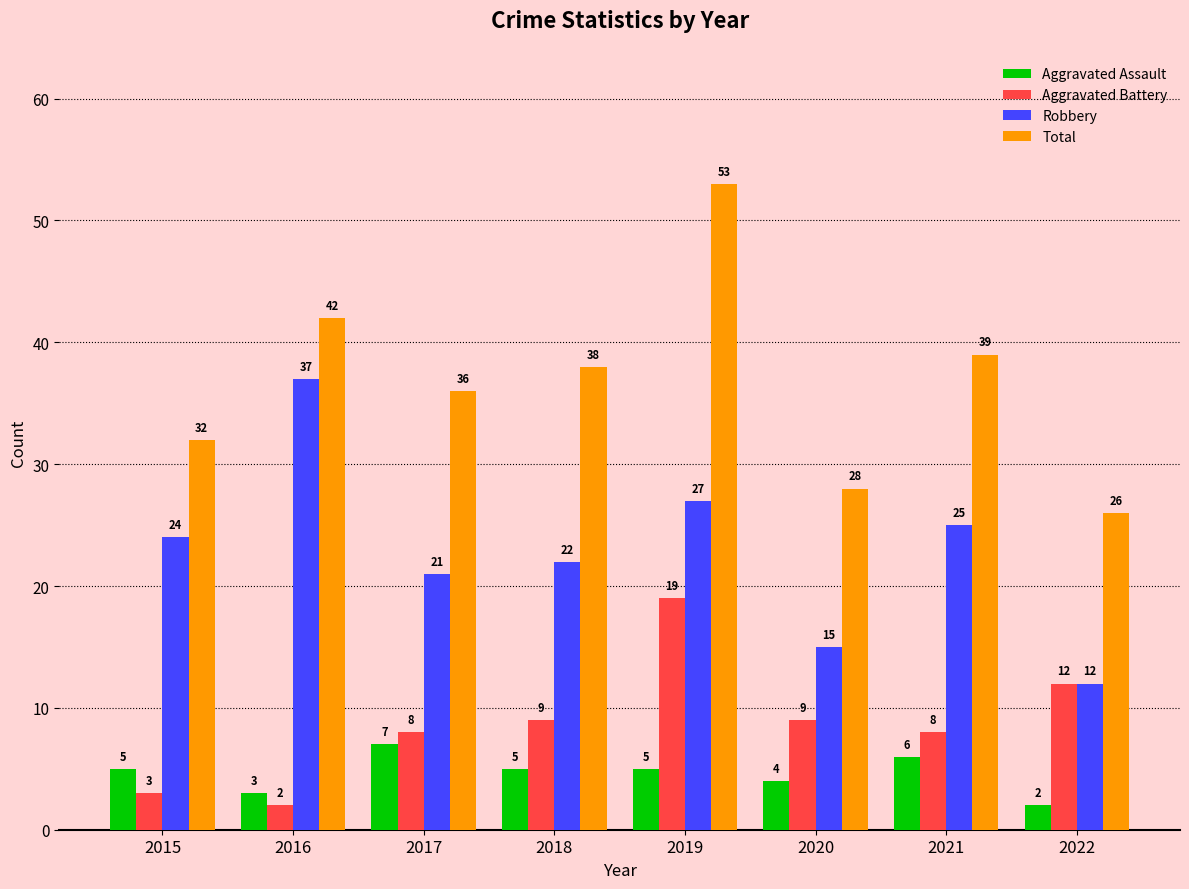

Which category has the lowest value in the Total series?

2022